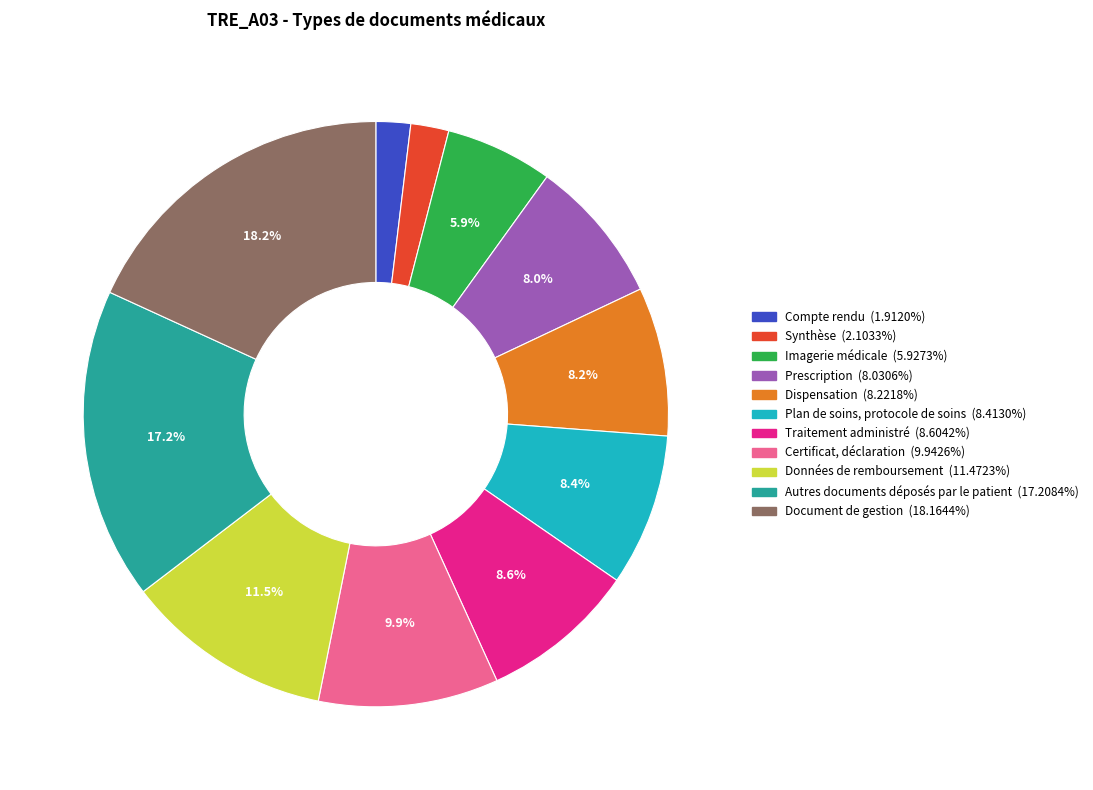

To the nearest percent, what percentage of the pie is Prescription?

8%